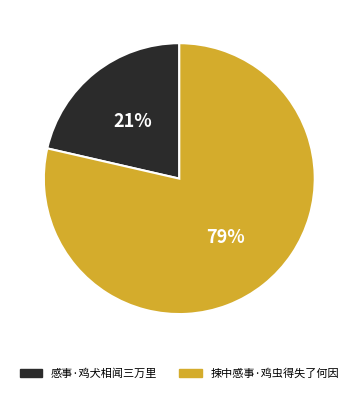

True or false: 感事·鸡犬相闻三万里 accounts for 21% of the total.

True